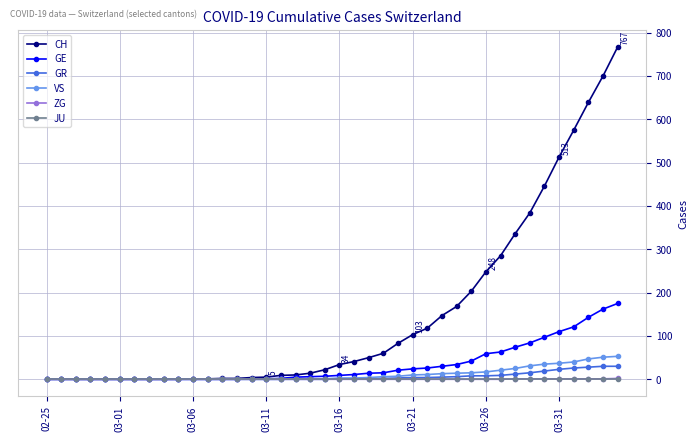

How many lines are shown in the chart?

6